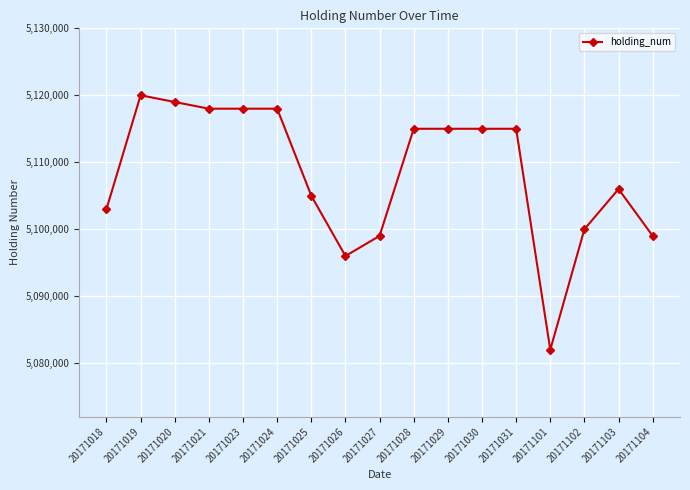

Reading left to right, transcribe all the data shown in this chart.

20171018=5103000	20171019=5120000	20171020=5119000	20171021=5118000	20171023=5118000	20171024=5118000	20171025=5105000	20171026=5096000	20171027=5099000	20171028=5115000	20171029=5115000	20171030=5115000	20171031=5115000	20171101=5082000	20171102=5100000	20171103=5106000	20171104=5099000